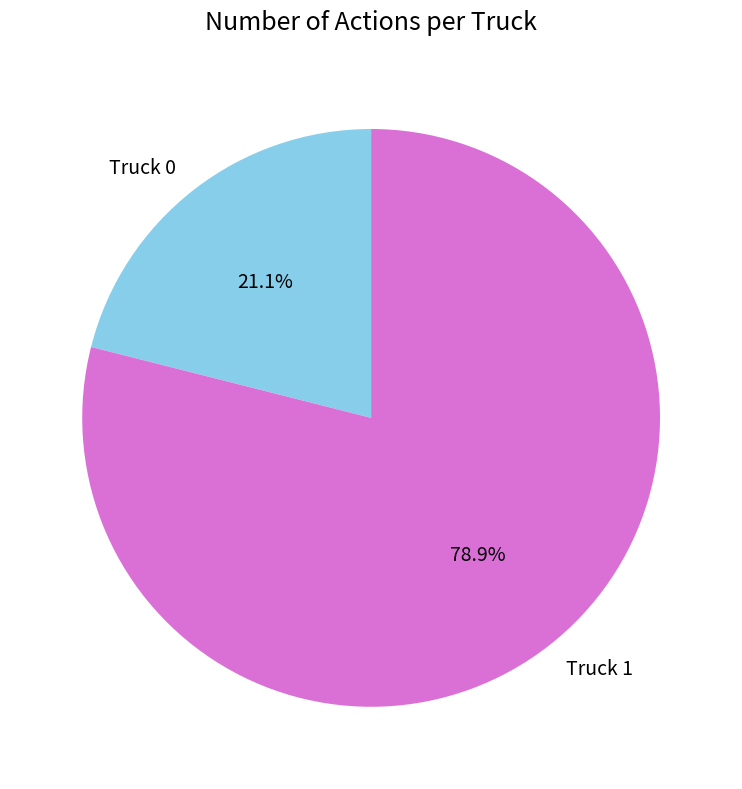

What is the ratio of the value at Truck 0 to the value at Truck 1?

0.3